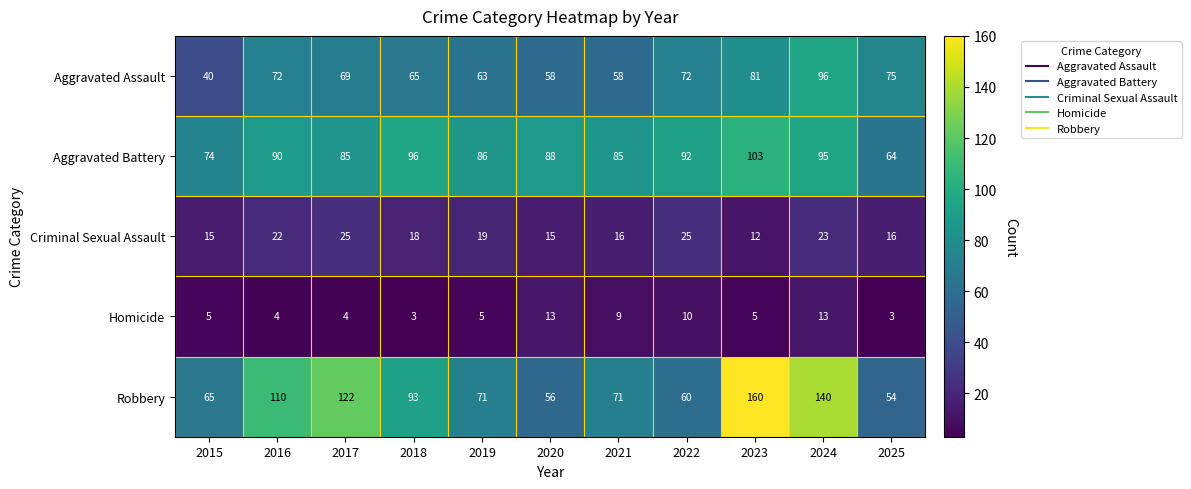

What is the lowest value of the Homicide series?

3